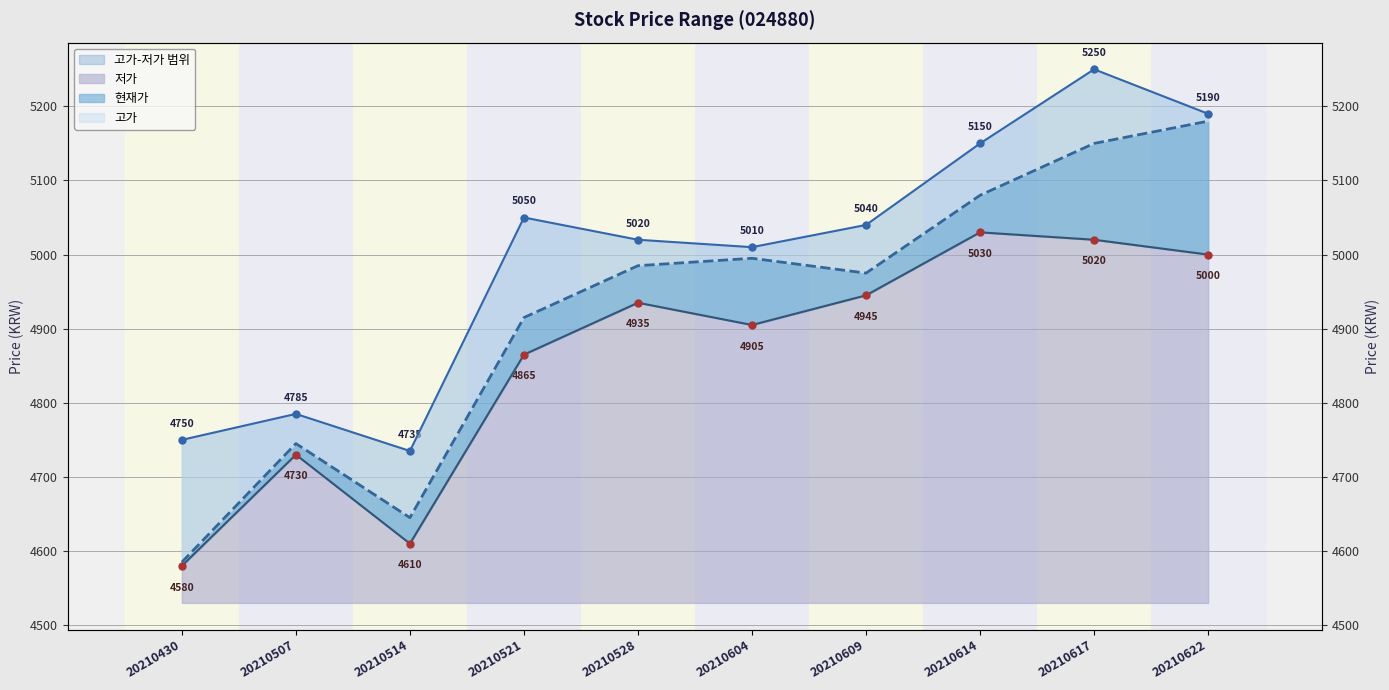

Rank the series by their average value, from lowest to highest.

저가, 현재가, 고가